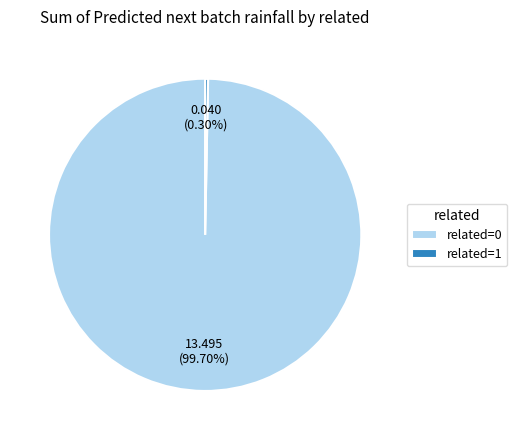

To the nearest percent, what is the average slice percentage?

50%